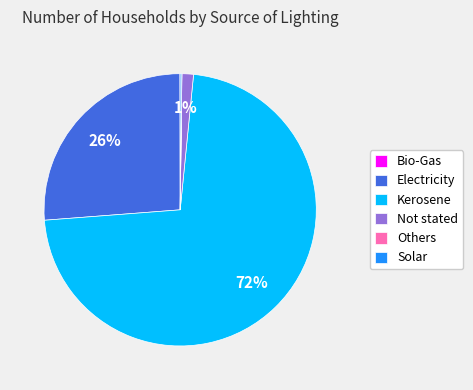

Which slice is the largest?

Kerosene